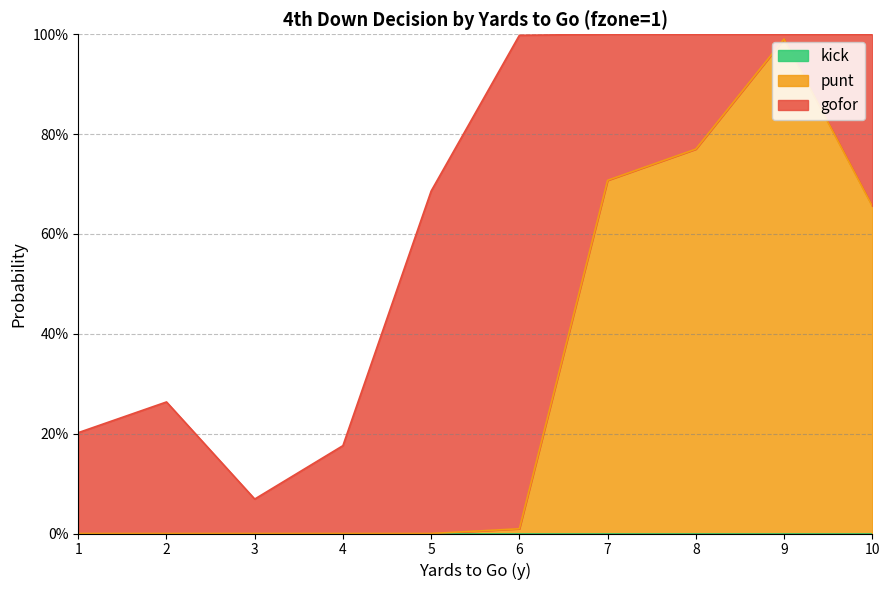

True or false: gofor and kick cross at least once.

False